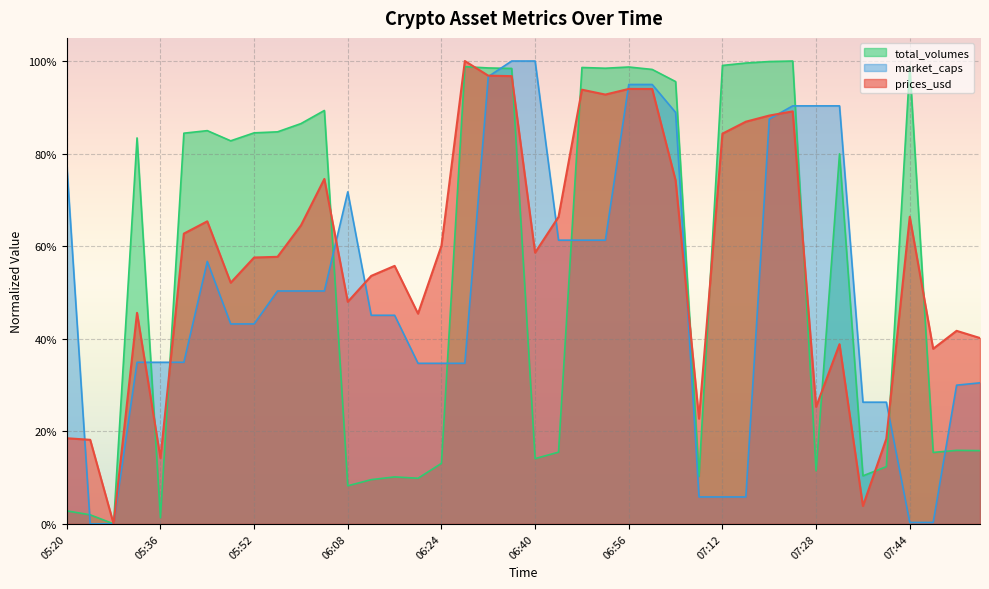

Between 07:20 and 07:48, which series saw the biggest shift?

market_caps